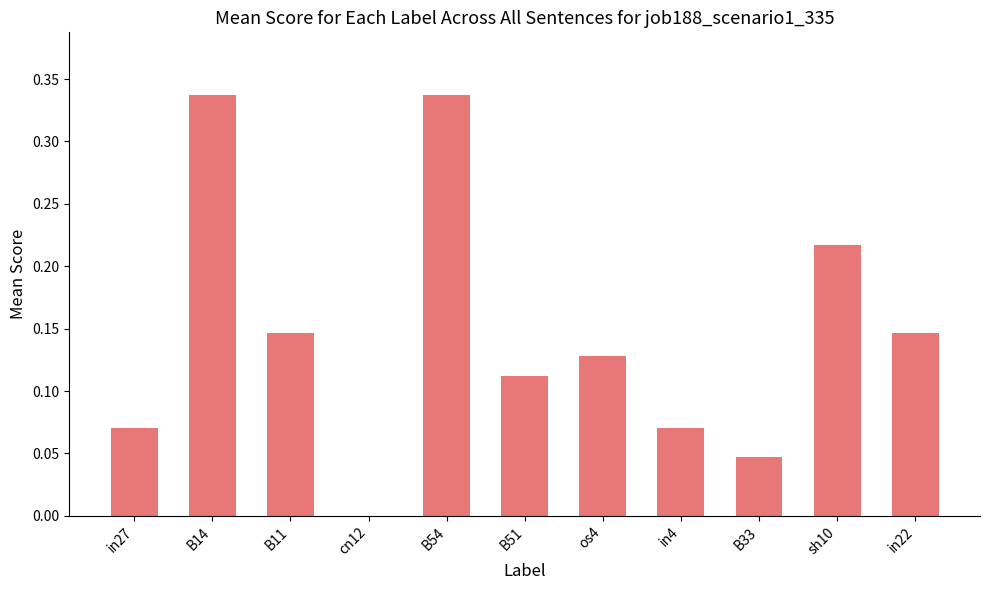

Are the bars horizontal?

No